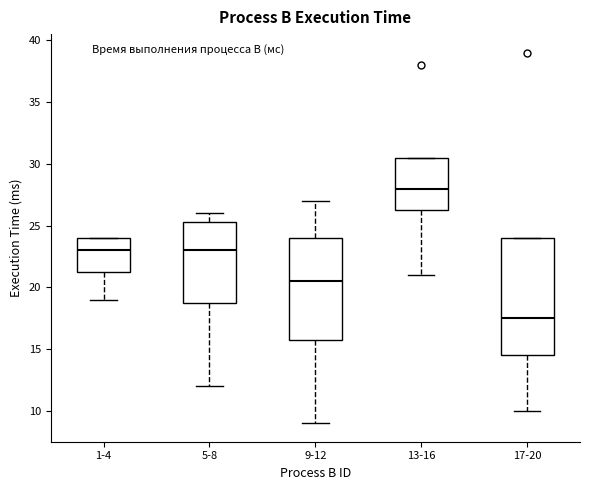

Reading left to right, transcribe this box plot: for each box, give where its median line is, the range the box spans, and where its two whiskers end, as read against the y-axis. The values are not printed on the chart, so give them approximately, as read against the axis.

1-4: median 23.0, box 21.5 to 24.0, whiskers 19.0 to 24.0
5-8: median 23.0, box 19.0 to 25.5, whiskers 12.0 to 26.0
9-12: median 20.5, box 16.0 to 24.0, whiskers 9.0 to 27.0
13-16: median 28.0, box 26.5 to 30.5, whiskers 21.0 to 30.5
17-20: median 17.5, box 14.5 to 24.0, whiskers 10.0 to 24.0